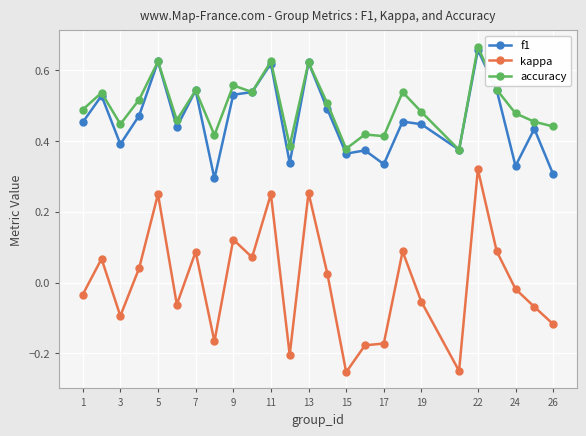

Which series has the widest spread of values?

kappa